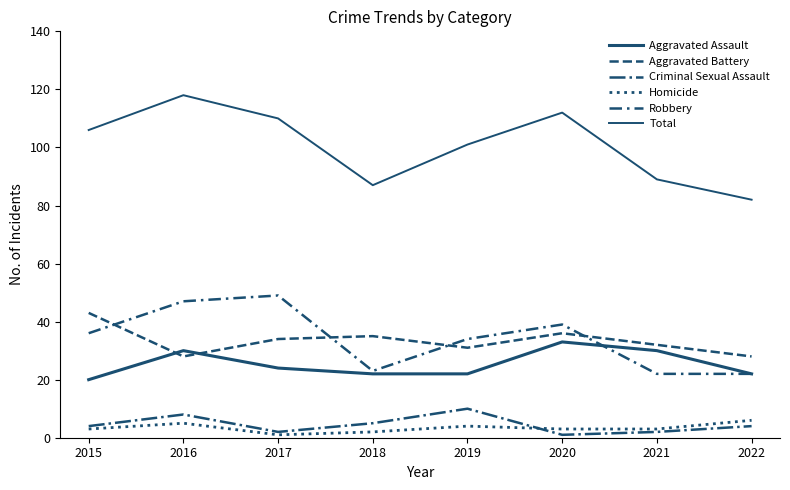

How many times do Aggravated Battery and Robbery cross each other?

4